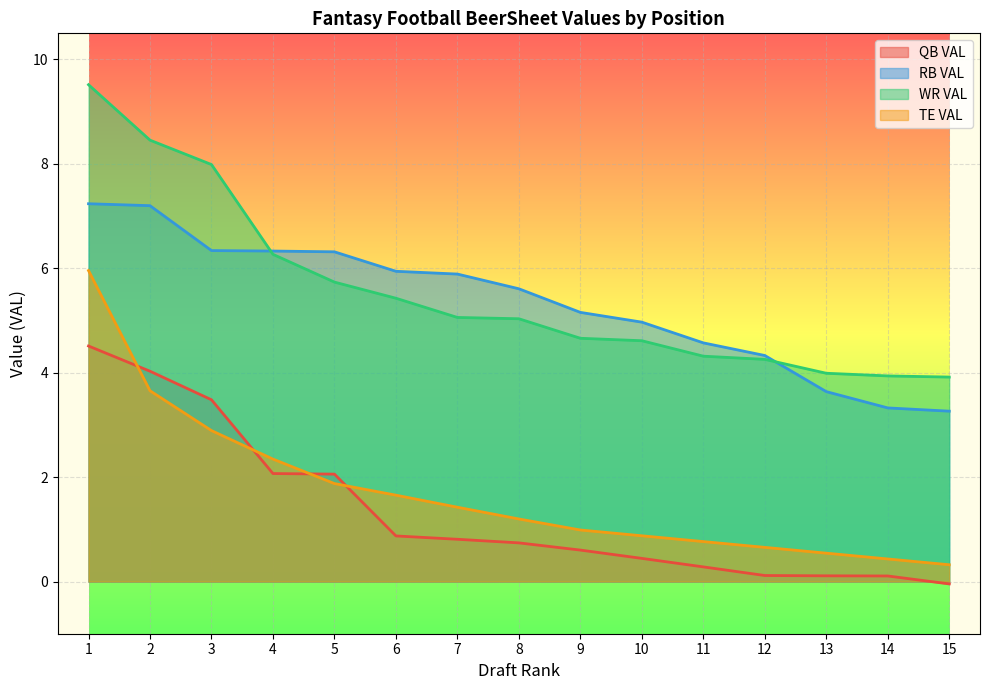

Is it true that TE VAL equals 2.9 at 3?

True